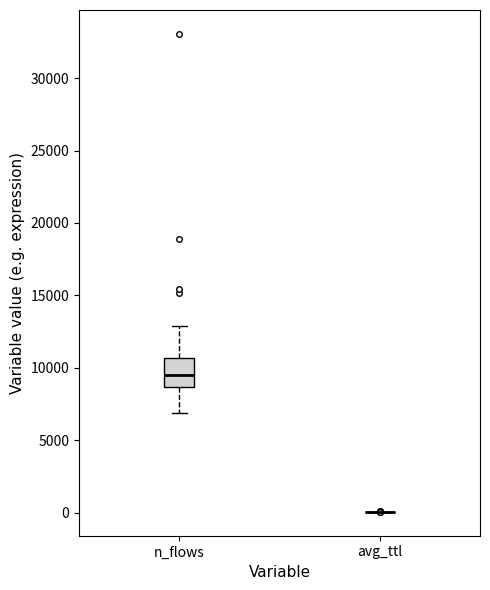

Comparing the boxes themselves (not the whiskers), which one is the tallest?

n_flows